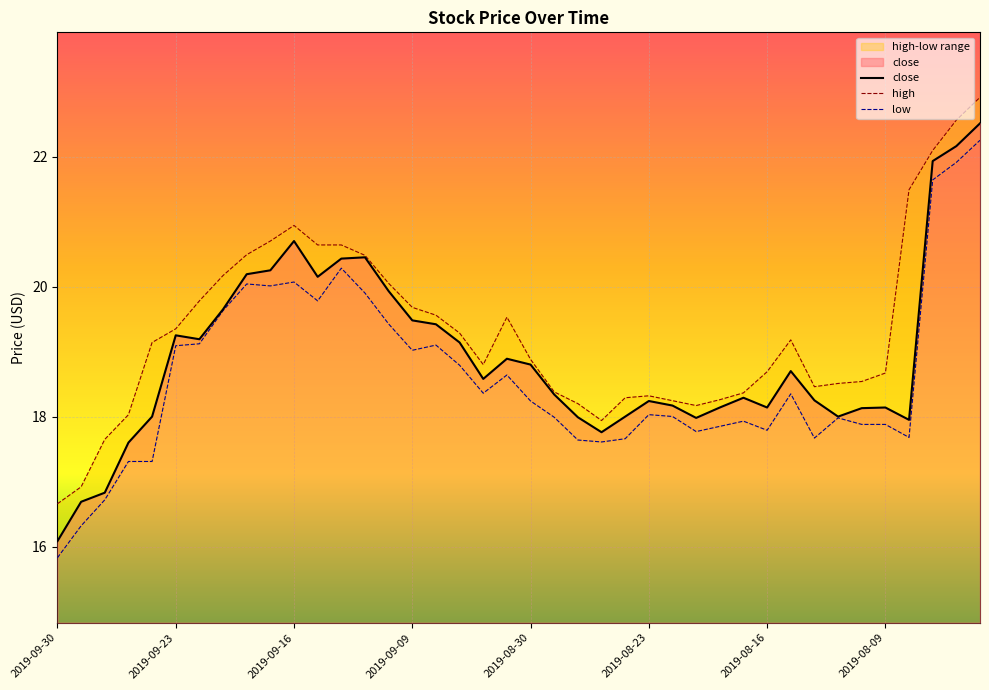

Reading left to right, extract all data points from this chart.

close: 2019-09-30=16.1	2019-09-27=16.7	2019-09-26=16.8	2019-09-25=17.6	2019-09-24=18.0	2019-09-23=19.2	2019-09-20=19.2	2019-09-19=19.6	2019-09-18=20.2	2019-09-17=20.2	2019-09-16=20.7	2019-09-13=20.1	2019-09-12=20.4	2019-09-11=20.4	2019-09-10=19.9	2019-09-09=19.5	2019-09-06=19.4	2019-09-05=19.1	2019-09-04=18.6	2019-09-03=18.9	2019-08-30=18.8	2019-08-29=18.3	2019-08-28=18.0	2019-08-27=17.8	2019-08-26=18.0	2019-08-23=18.2	2019-08-22=18.2	2019-08-21=18.0	2019-08-20=18.1	2019-08-19=18.3	2019-08-16=18.1	2019-08-15=18.7	2019-08-14=18.2	2019-08-13=18.0	2019-08-12=18.1	2019-08-09=18.1	2019-08-08=17.9	2019-08-07=21.9	2019-08-06=22.2	2019-08-05=22.5
high: 2019-09-30=16.7	2019-09-27=16.9	2019-09-26=17.6	2019-09-25=18.0	2019-09-24=19.1	2019-09-23=19.4	2019-09-20=19.8	2019-09-19=20.2	2019-09-18=20.5	2019-09-17=20.7	2019-09-16=20.9	2019-09-13=20.6	2019-09-12=20.6	2019-09-11=20.5	2019-09-10=20.1	2019-09-09=19.7	2019-09-06=19.6	2019-09-05=19.3	2019-09-04=18.8	2019-09-03=19.5	2019-08-30=18.9	2019-08-29=18.4	2019-08-28=18.2	2019-08-27=17.9	2019-08-26=18.3	2019-08-23=18.3	2019-08-22=18.2	2019-08-21=18.2	2019-08-20=18.3	2019-08-19=18.4	2019-08-16=18.7	2019-08-15=19.2	2019-08-14=18.5	2019-08-13=18.5	2019-08-12=18.5	2019-08-09=18.7	2019-08-08=21.5	2019-08-07=22.1	2019-08-06=22.6	2019-08-05=22.9
low: 2019-09-30=15.8	2019-09-27=16.3	2019-09-26=16.7	2019-09-25=17.3	2019-09-24=17.3	2019-09-23=19.1	2019-09-20=19.1	2019-09-19=19.6	2019-09-18=20.0	2019-09-17=20.0	2019-09-16=20.1	2019-09-13=19.8	2019-09-12=20.3	2019-09-11=19.9	2019-09-10=19.4	2019-09-09=19.0	2019-09-06=19.1	2019-09-05=18.8	2019-09-04=18.4	2019-09-03=18.6	2019-08-30=18.2	2019-08-29=18.0	2019-08-28=17.6	2019-08-27=17.6	2019-08-26=17.7	2019-08-23=18.0	2019-08-22=18.0	2019-08-21=17.8	2019-08-20=17.9	2019-08-19=17.9	2019-08-16=17.8	2019-08-15=18.4	2019-08-14=17.7	2019-08-13=18.0	2019-08-12=17.9	2019-08-09=17.9	2019-08-08=17.7	2019-08-07=21.6	2019-08-06=21.9	2019-08-05=22.2